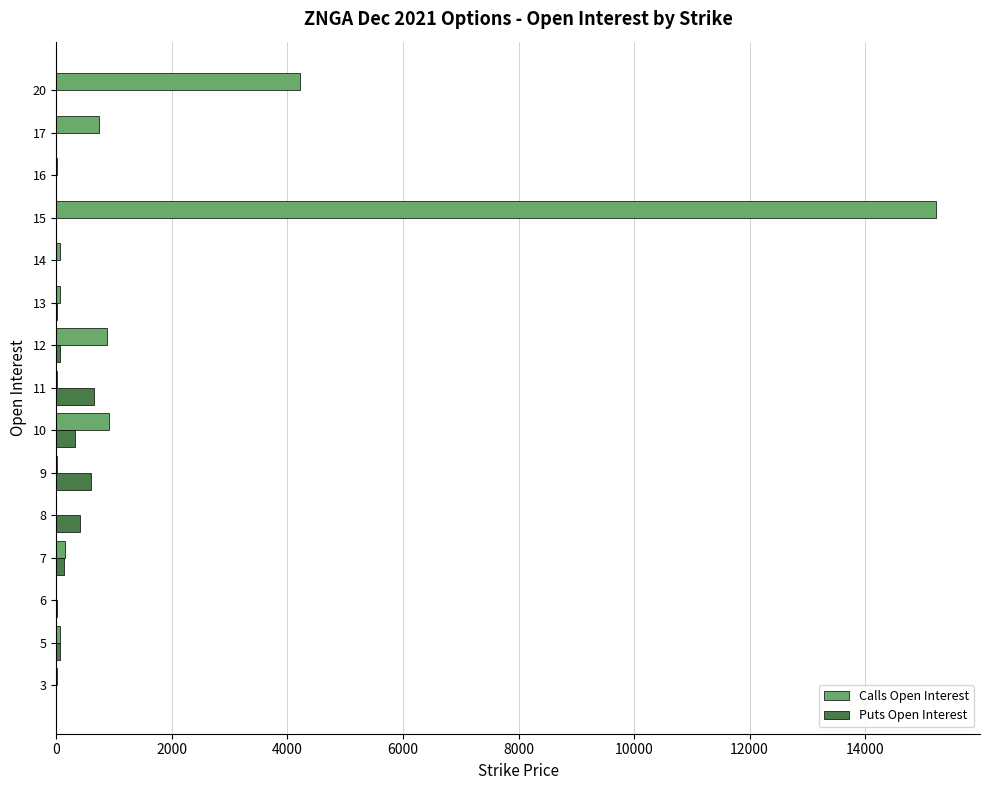

What is the sum of all Puts Open Interest values?

2252